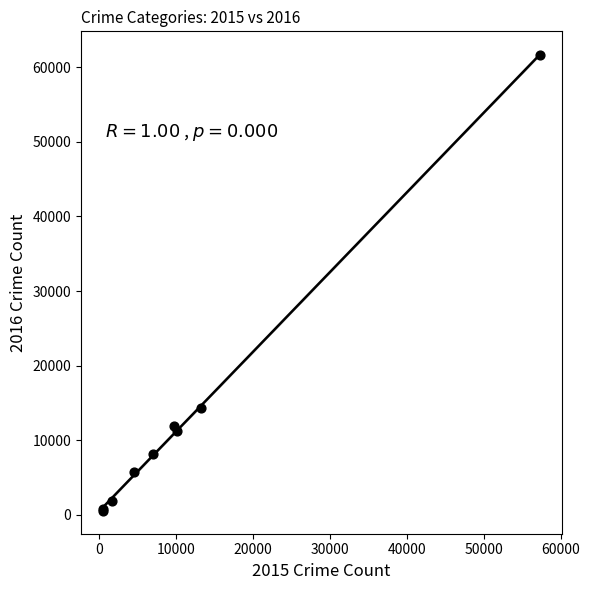

What Y value in the scatter plot is closest to 31068?

14289